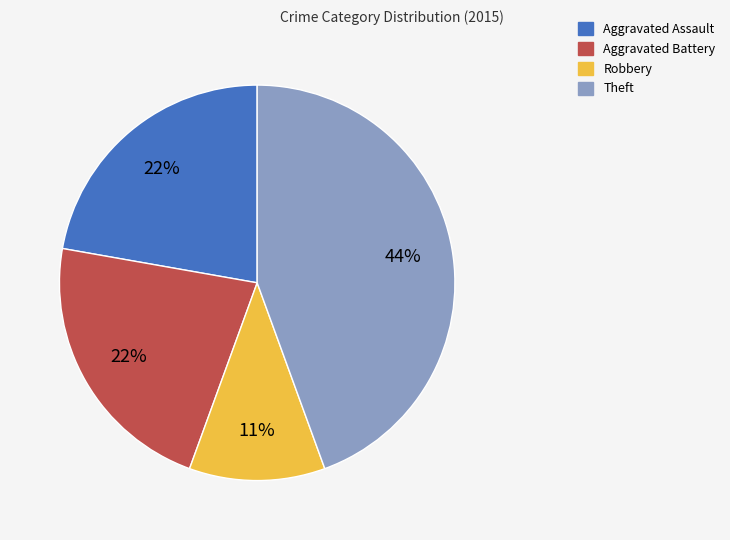

To the nearest percent, what is the difference between the largest and smallest slice percentages?

33%